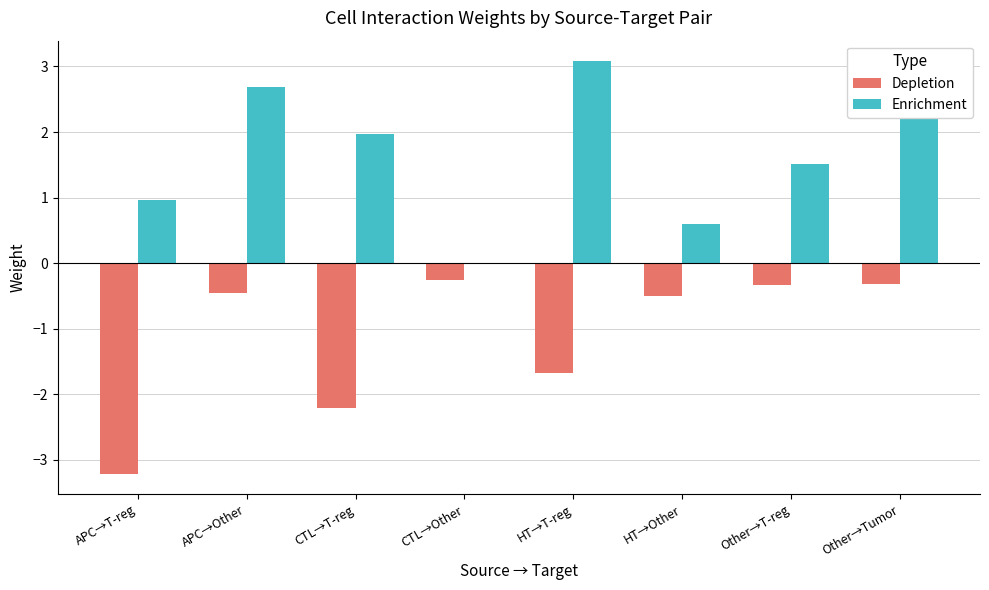

What are all the series names shown in the legend?

Depletion, Enrichment